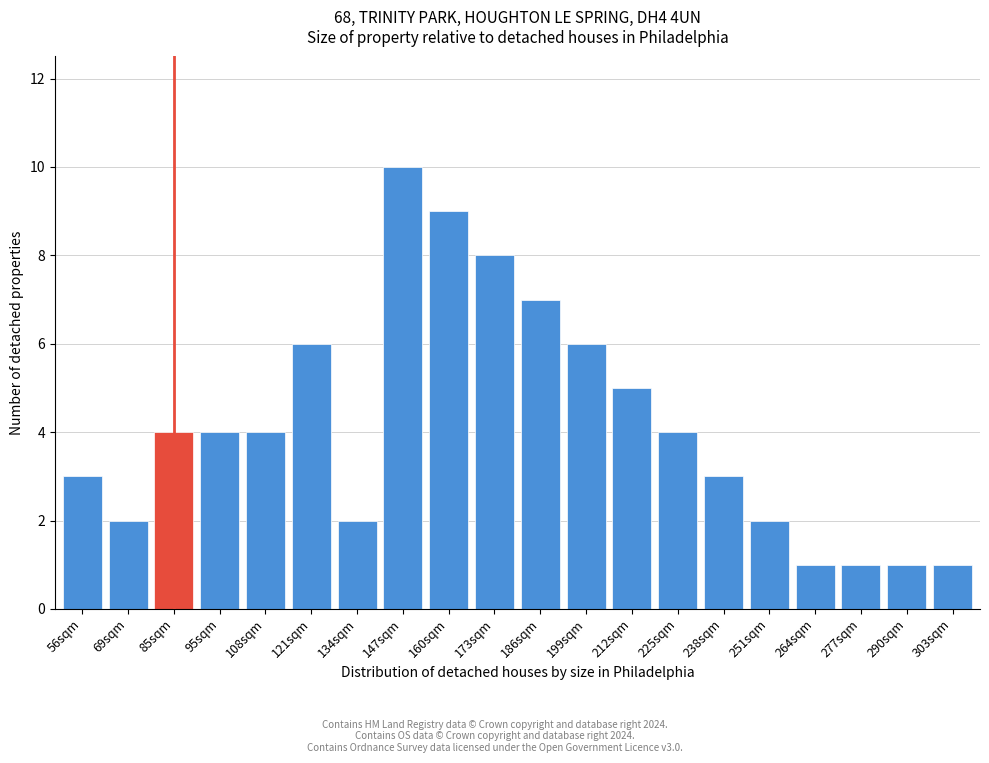

Reading left to right, list all the values displayed in this chart.

3	2	4	4	4	6	2	10	9	8	7	6	5	4	3	2	1	1	1	1